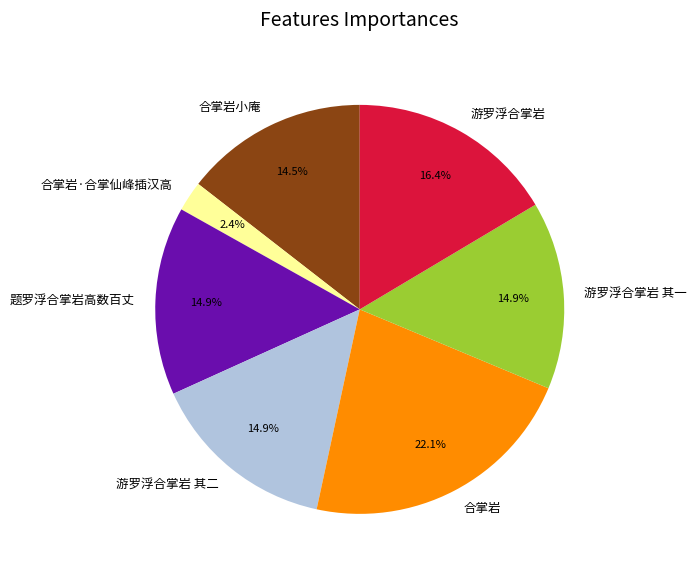

Which slice is the smallest?

合掌岩·合掌仙峰插汉高